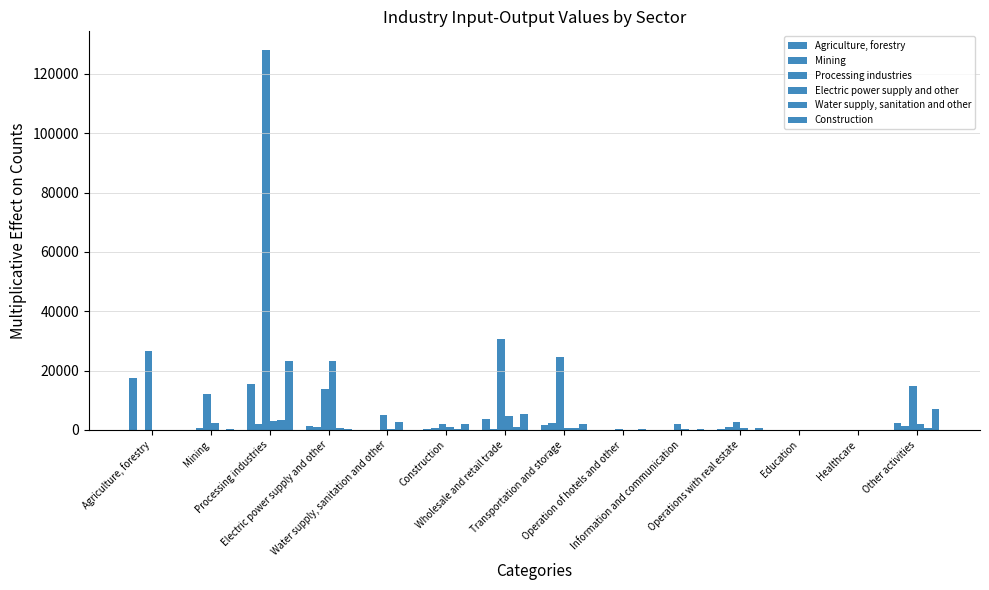

What is the lowest value of the Agriculture, forestry series?

5.4